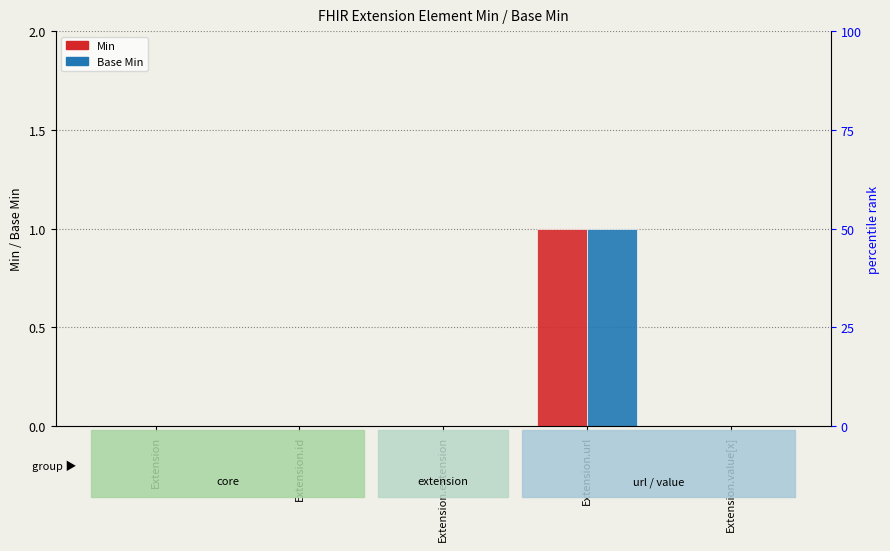

How many values in Base Min are above zero?

1